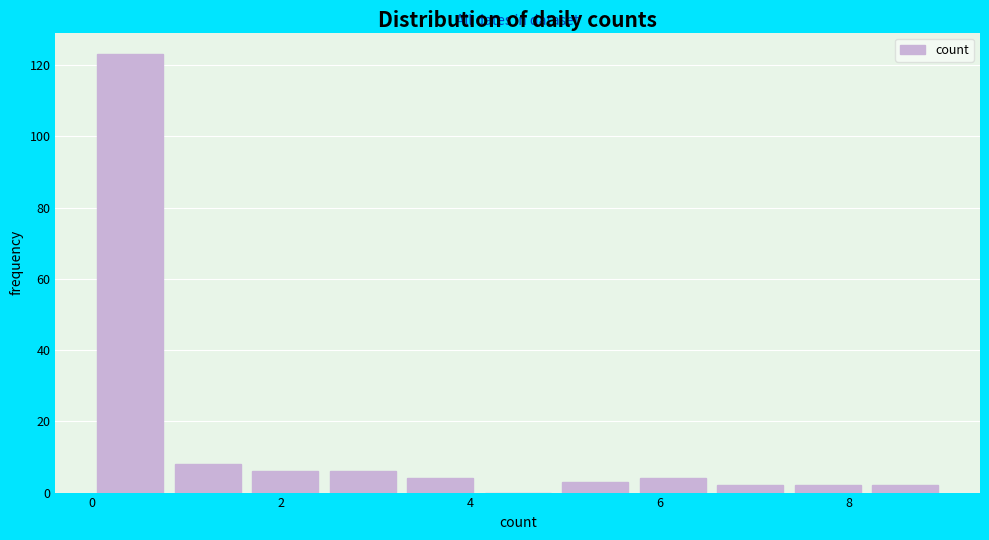

What is the height of the bar covering 6.6 to 7.4 on the x-axis? Neither the bar edges nor the heights are printed on the chart, so give them approximately, as read against the axes.

2